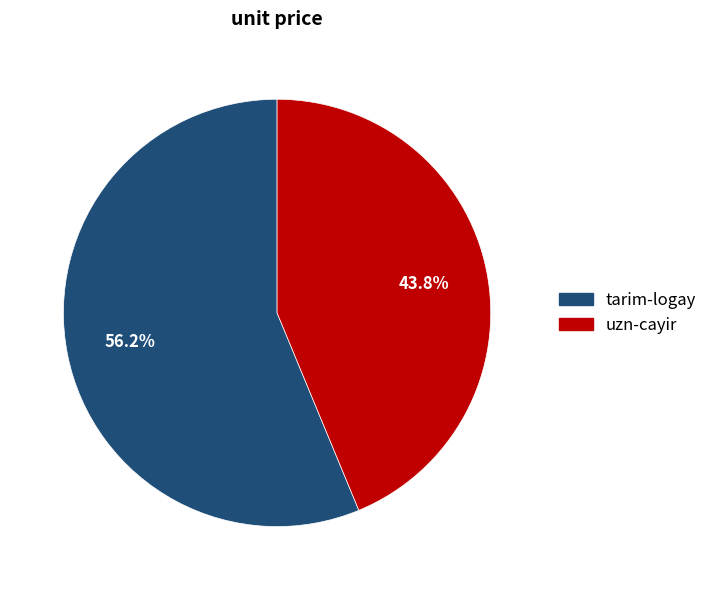

Between uzn-cayir and tarim-logay, which is larger?

tarim-logay